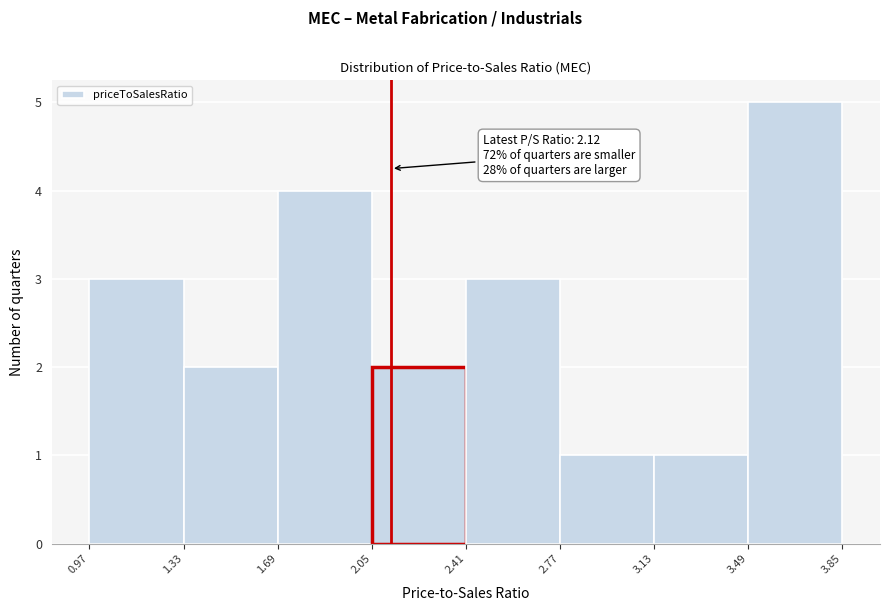

Over which range of the x-axis is the bar tallest?

3.49 to 3.85